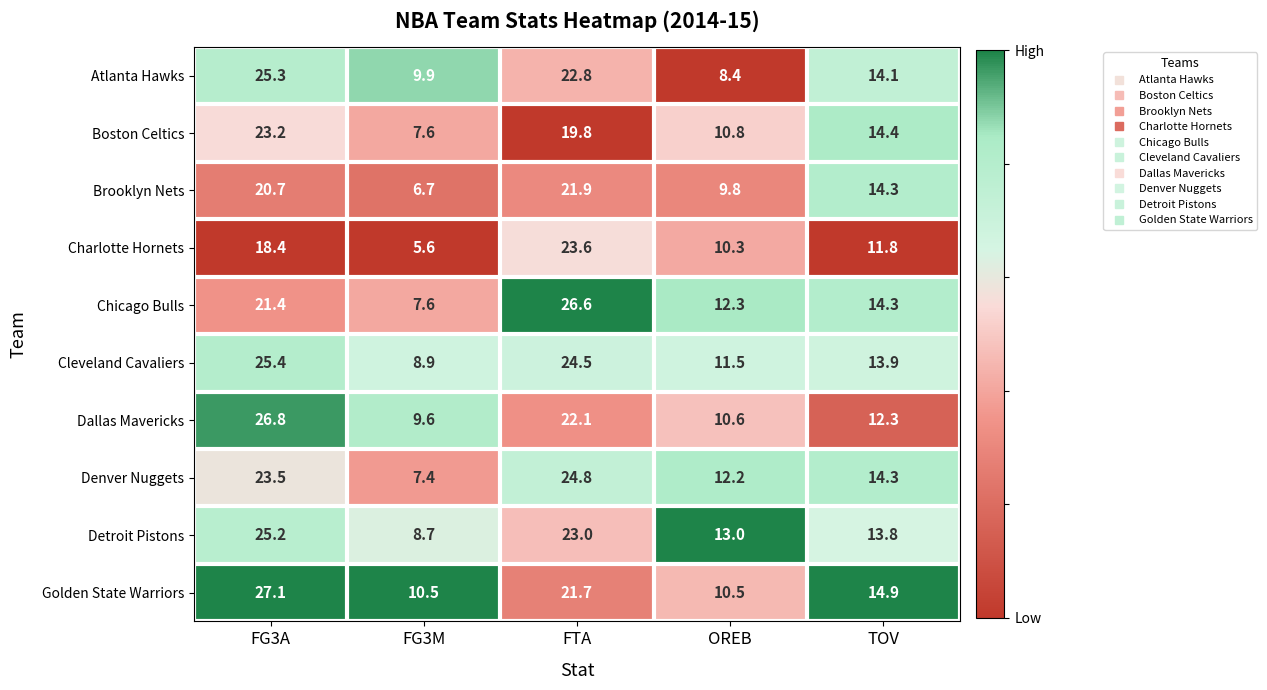

What is the spread (max minus min) of values at OREB?

4.6